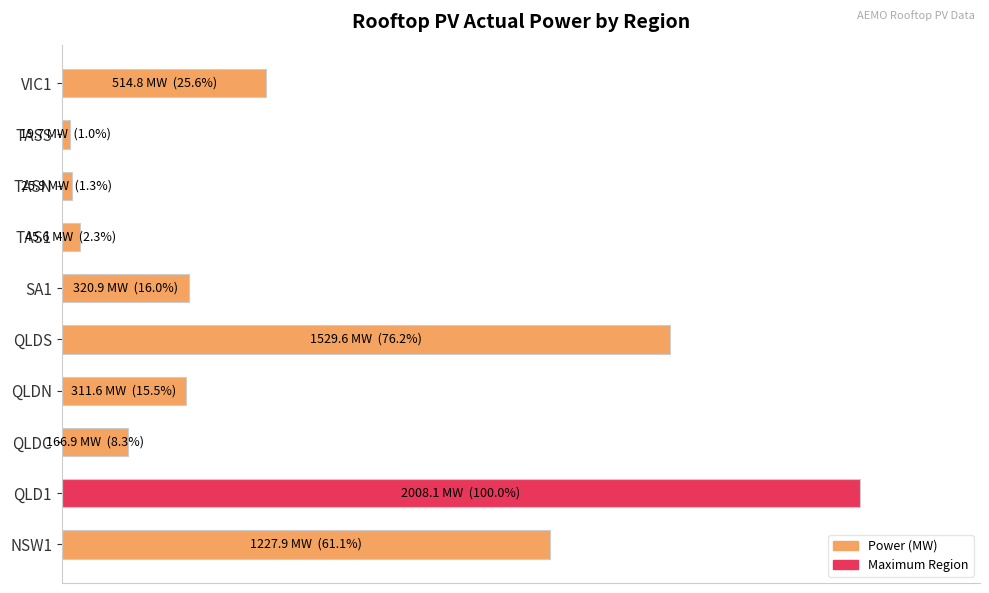

What is the average value?

30.7